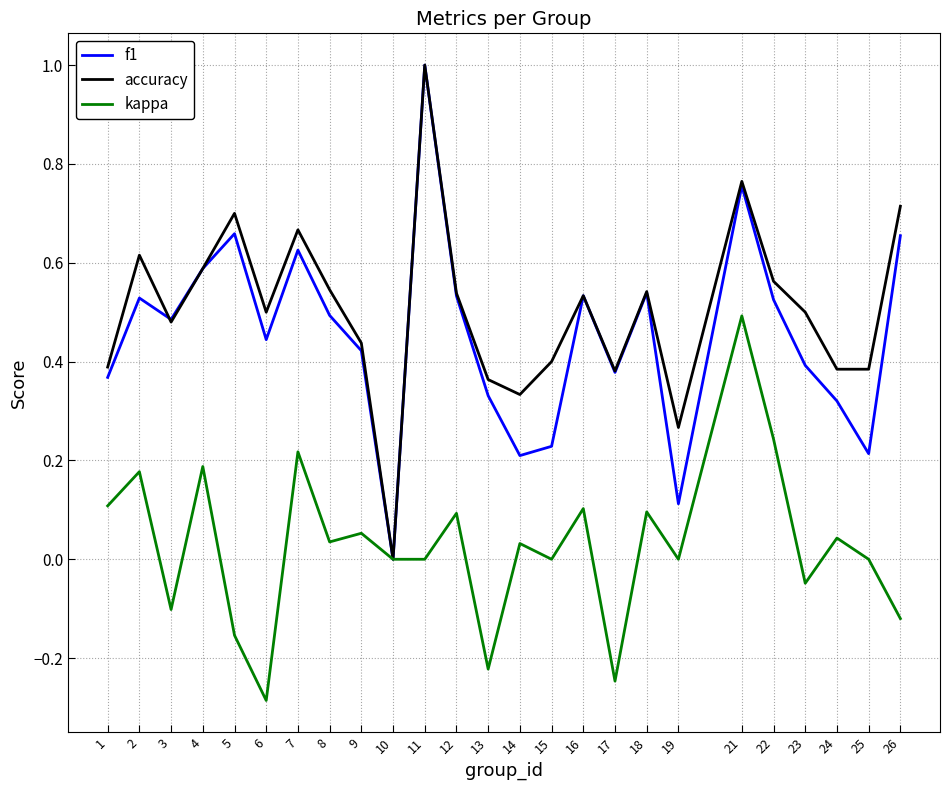

Is it true that f1 equals 0.5 at 22?

True